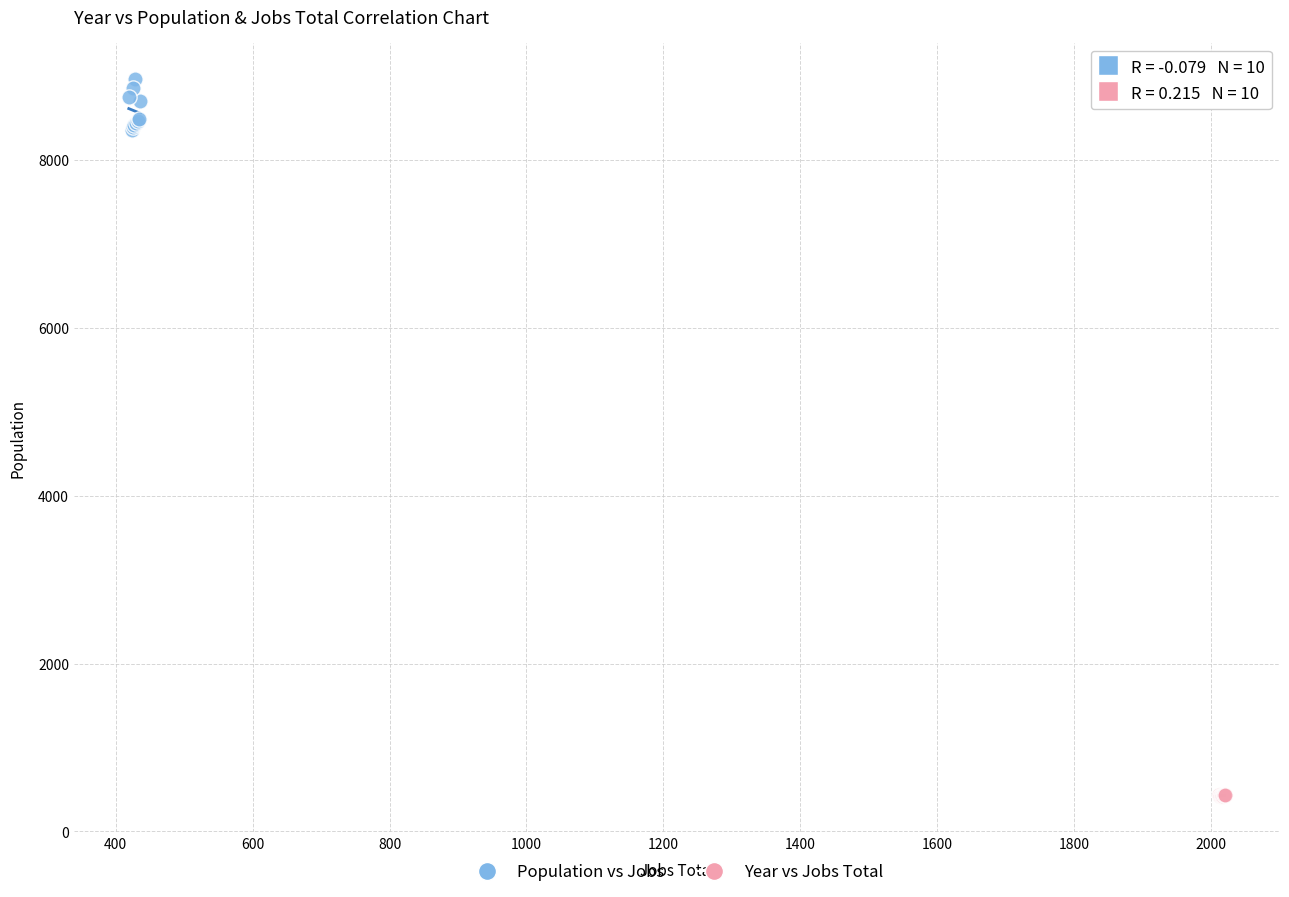

Which series has the widest spread of Y values?

Population vs Jobs